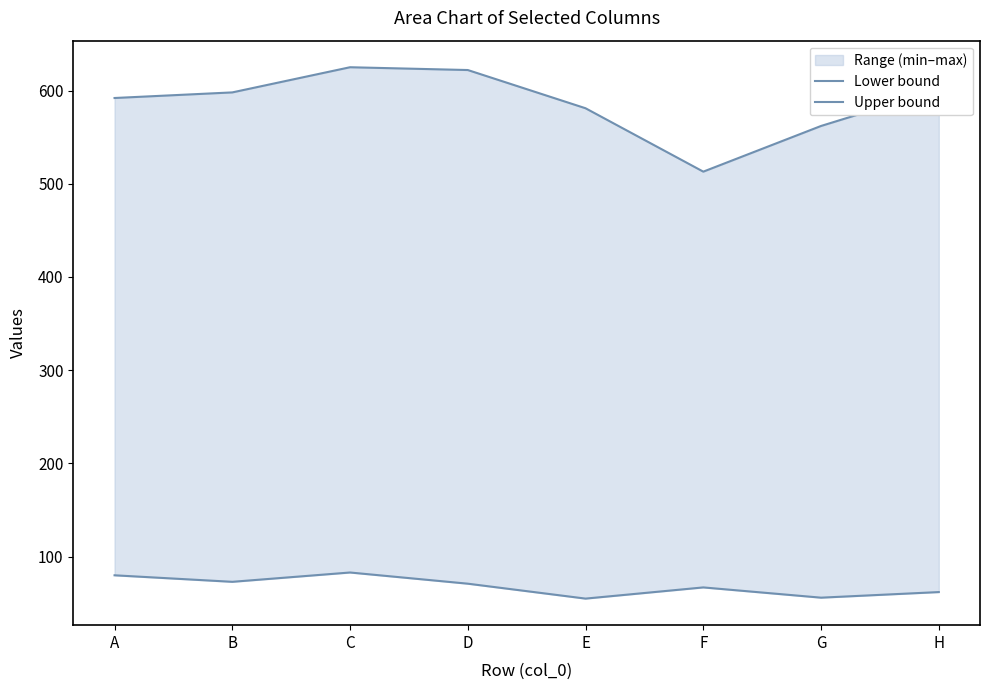

True or false: Lower bound has a value of 56 at G.

True